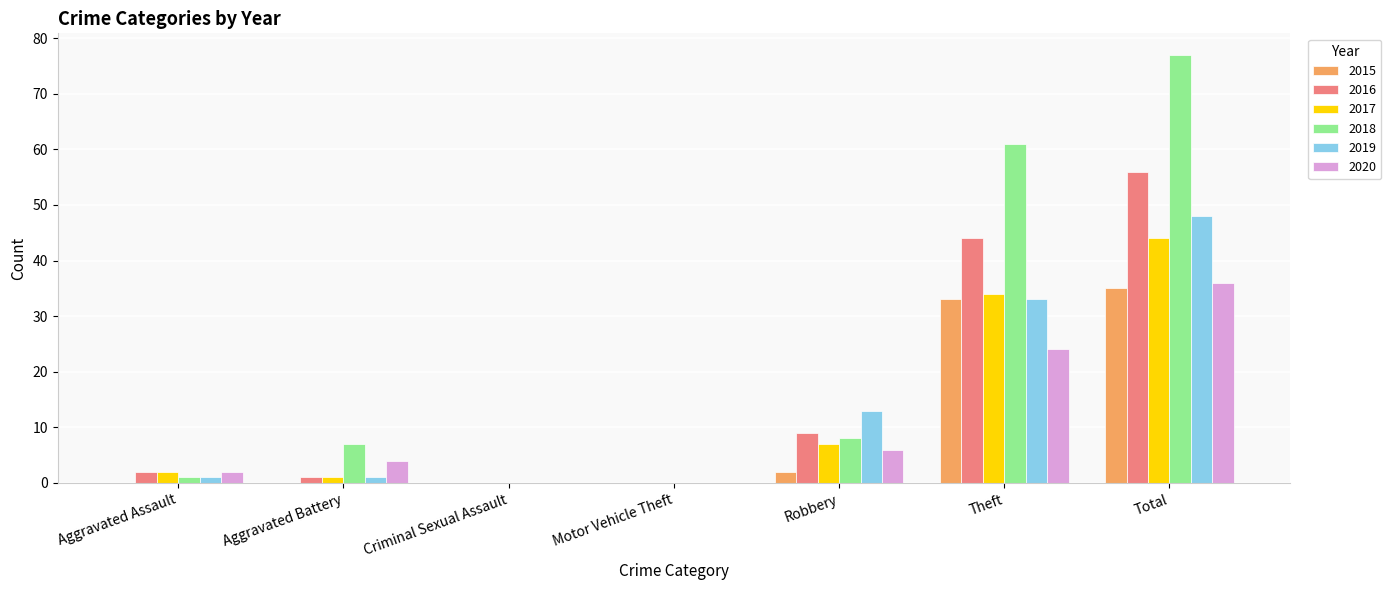

Where is 2020 nearest to the value 18?

Theft